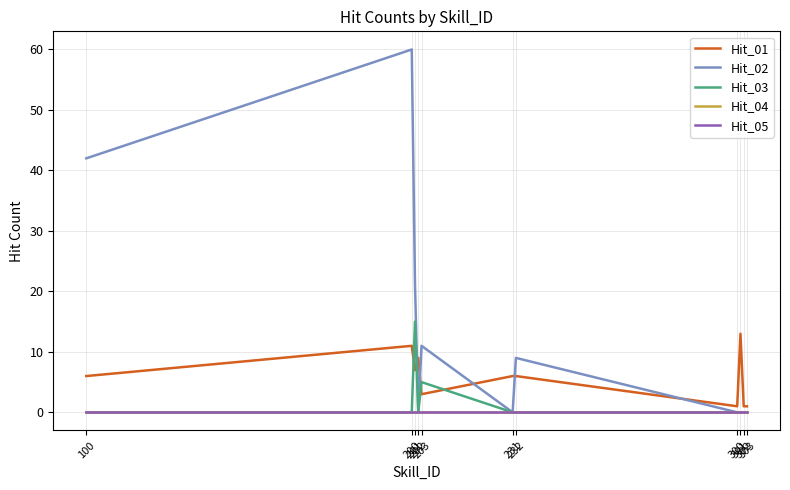

Does the chart have visible grid lines?

Yes